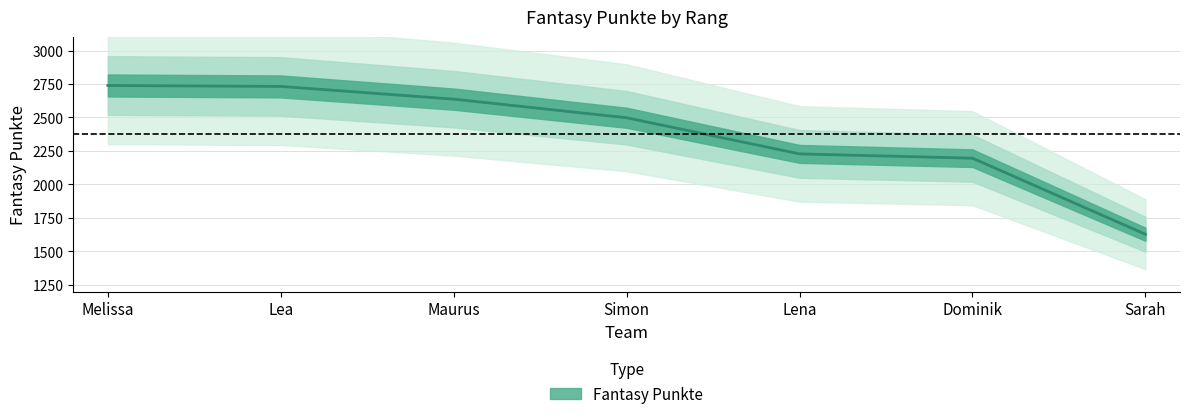

What position from the left is Maurus?

3